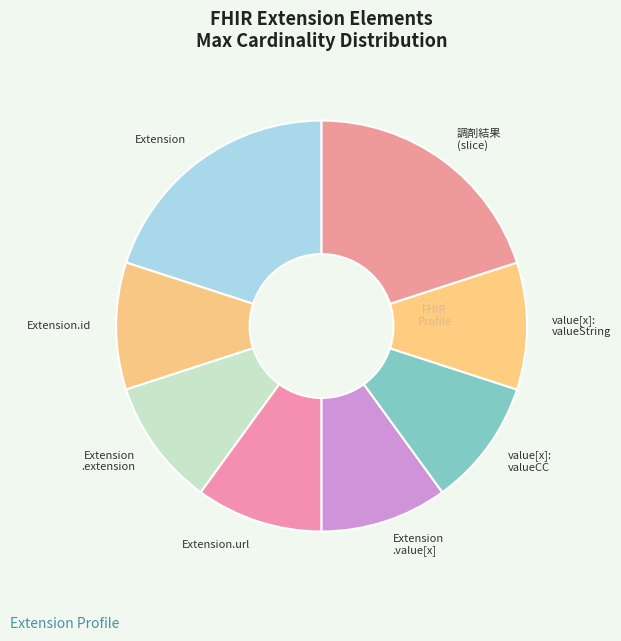

Does Extension .extension represent more than half of the total?

No